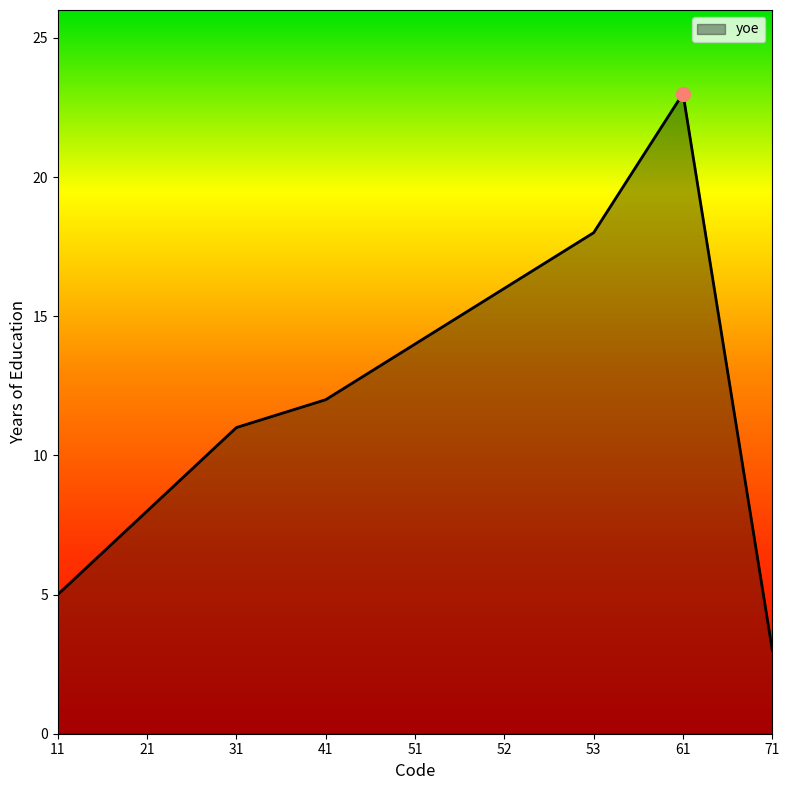

What value does the data have at 31, to the nearest 10?

10